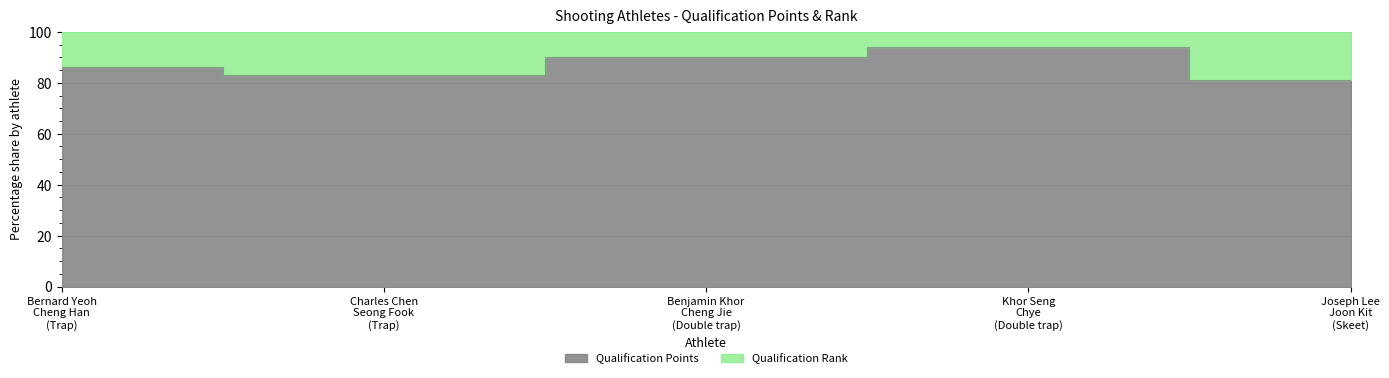

What position from the right is Benjamin Khor
Cheng Jie
(Double trap)?

3